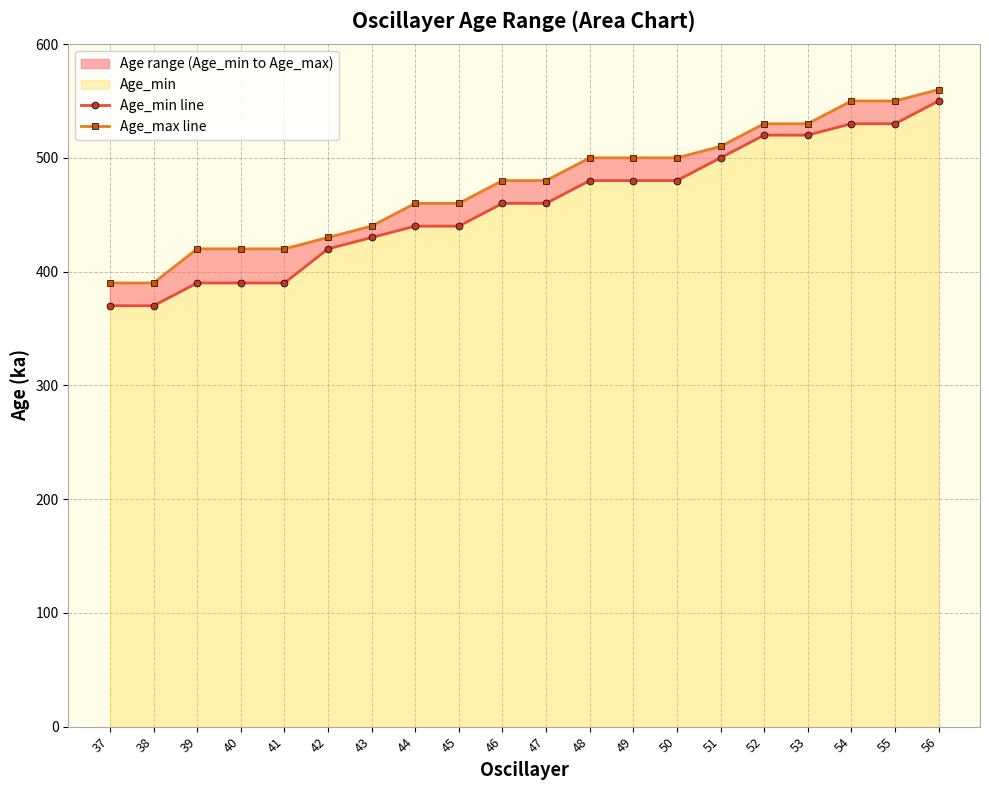

Rank the series by their maximum value, from lowest to highest.

Age_min line, Age_max line